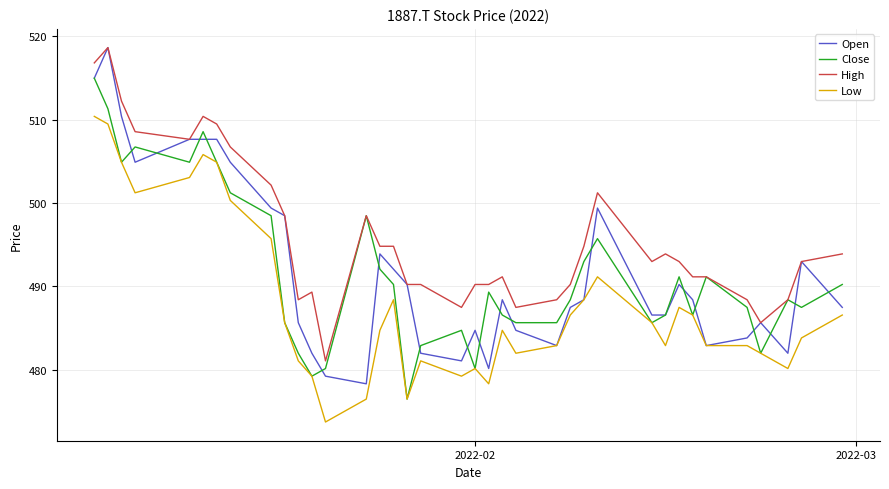

What is the minimum value for Low?

473.7